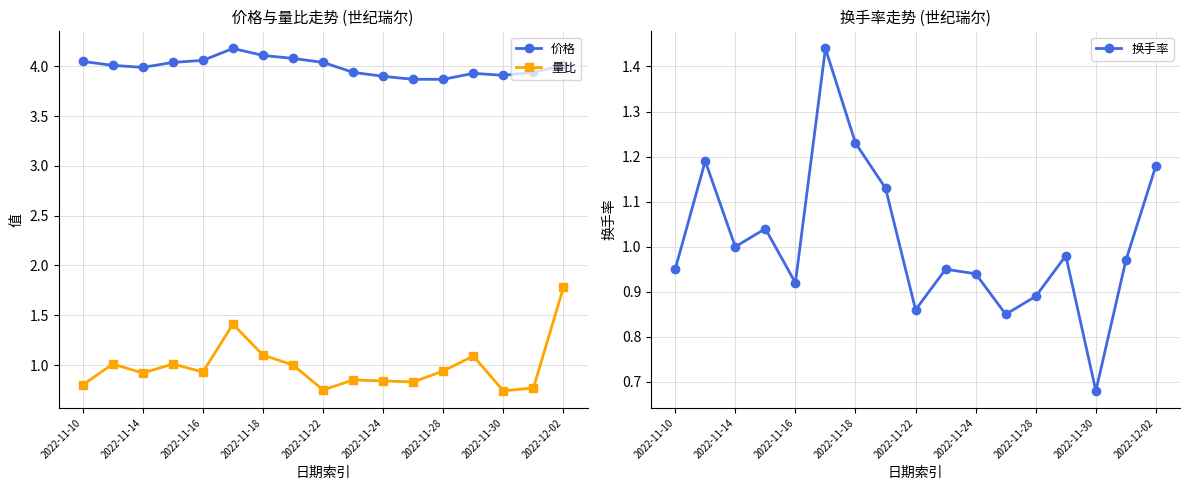

At which category does 量比 reach its first local valley?

2022-11-14